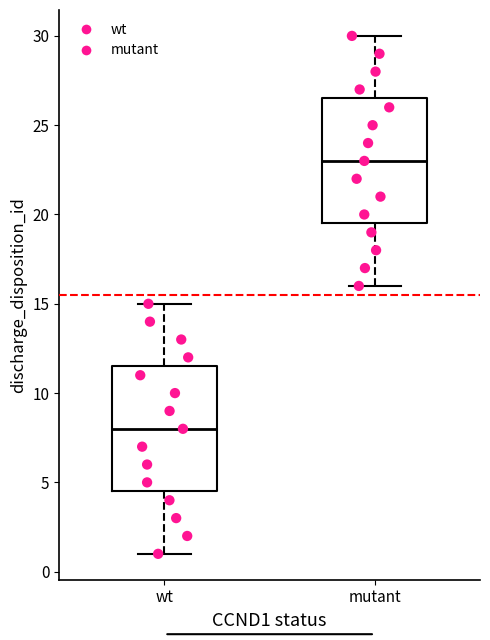

Which box has the highest median line?

mutant